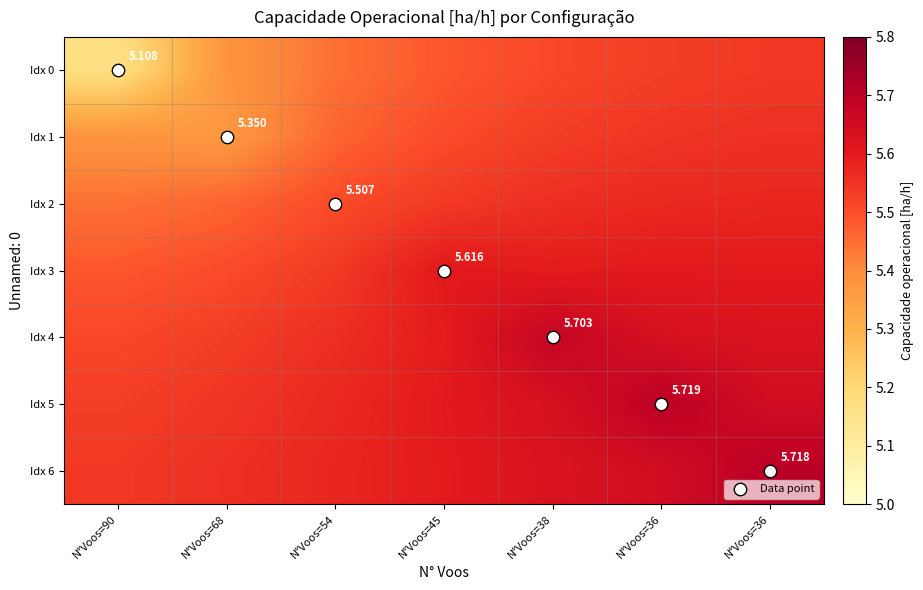

Is the value of Idx 6 at N°Voos=45 greater than the value of Idx 2 at N°Voos=36?

Yes